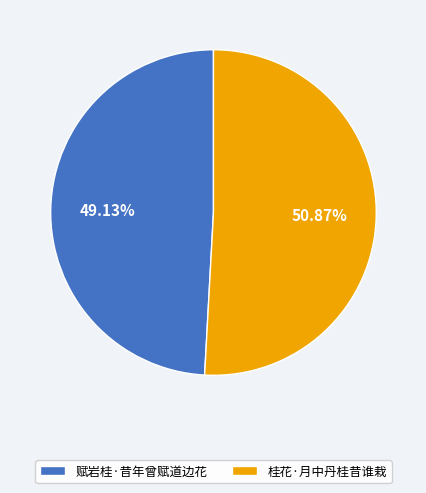

What is the largest slice in the pie chart?

桂花·月中丹桂昔谁栽